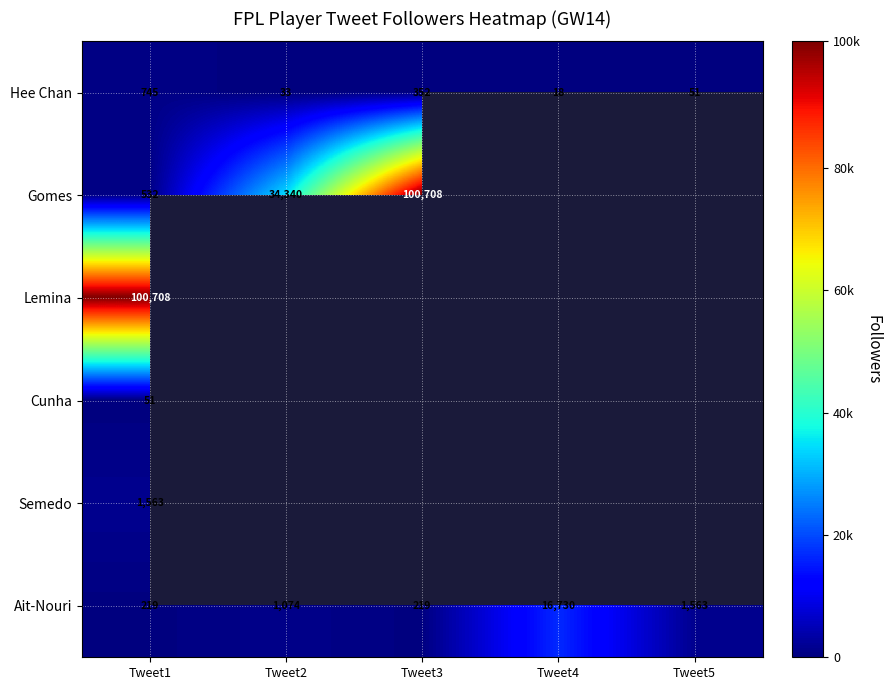

What is the average value of the Hee Chan series?

240